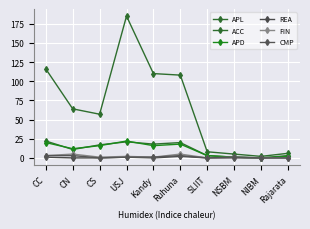

What is the value of the APD point at the 3rd from the left?

16